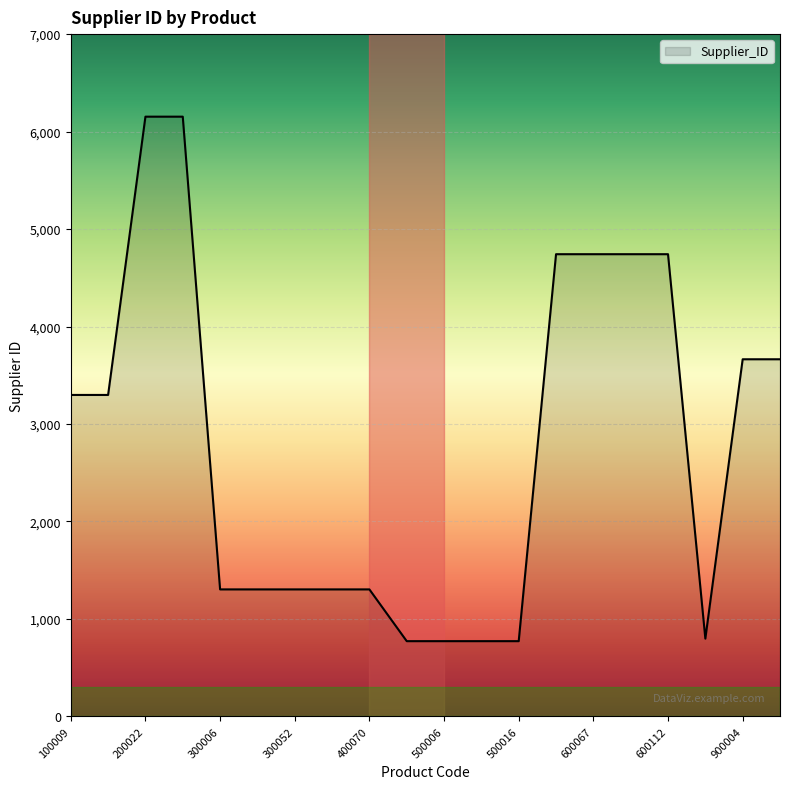

What is the greatest value displayed?

6153